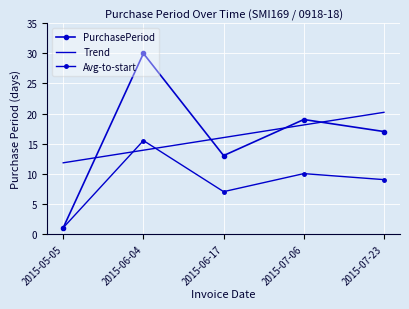

True or false: Avg-to-start and PurchasePeriod cross at least once.

False